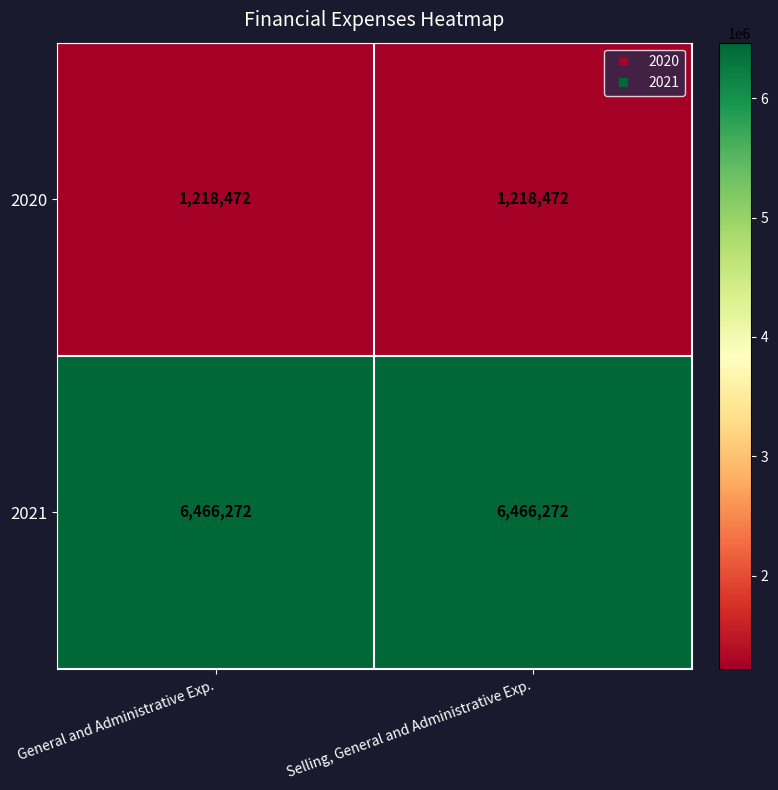

What is the sum of all 2020 values?

2436944